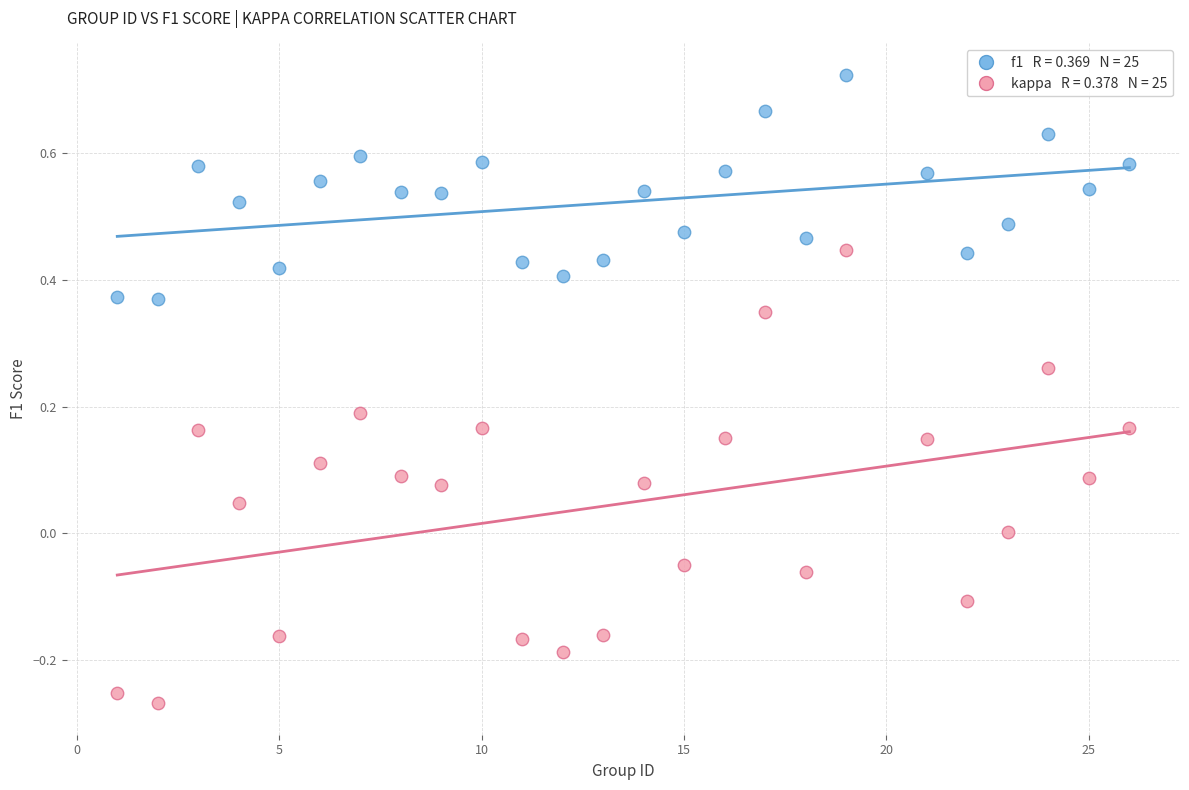

Across all data points, what is the range of Y values (max minus min)?

1.0